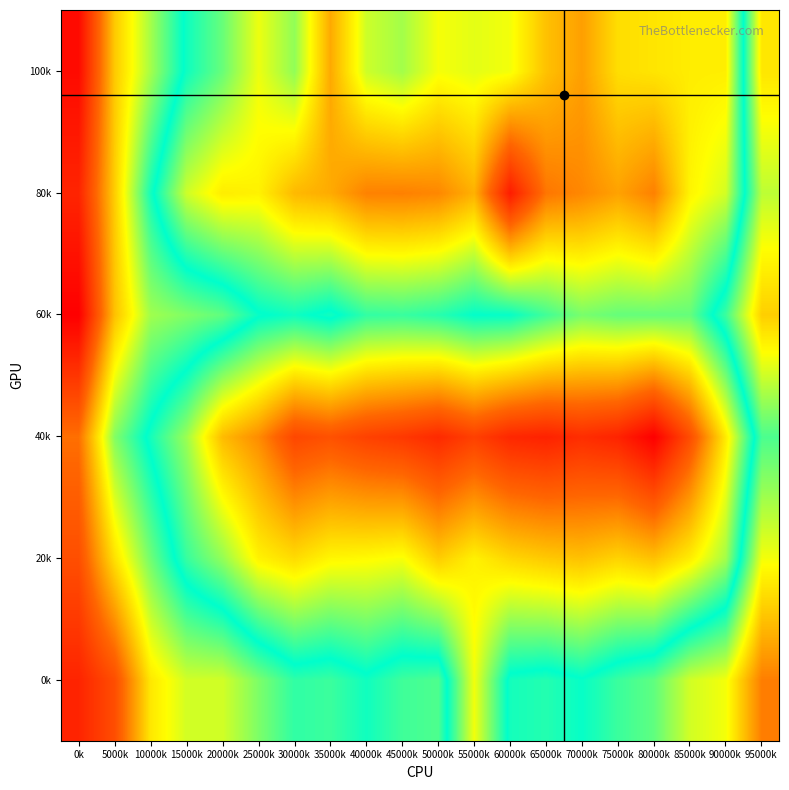

How many categories are shown in the chart?

20